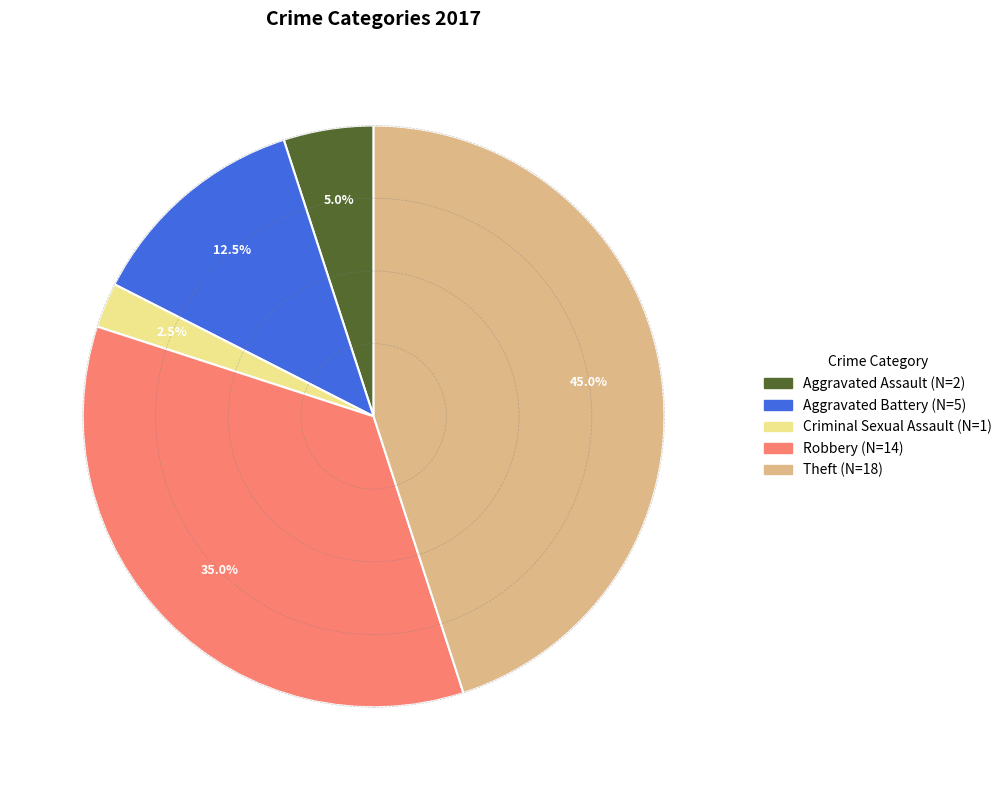

Is there any slice that represents more than half of the pie?

No